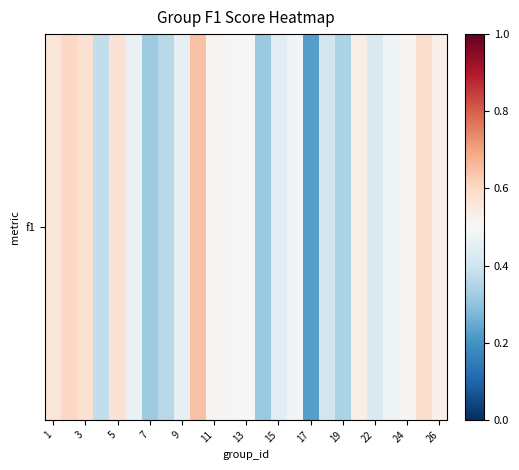

True or false: the data shows 0.6 at 15.

False